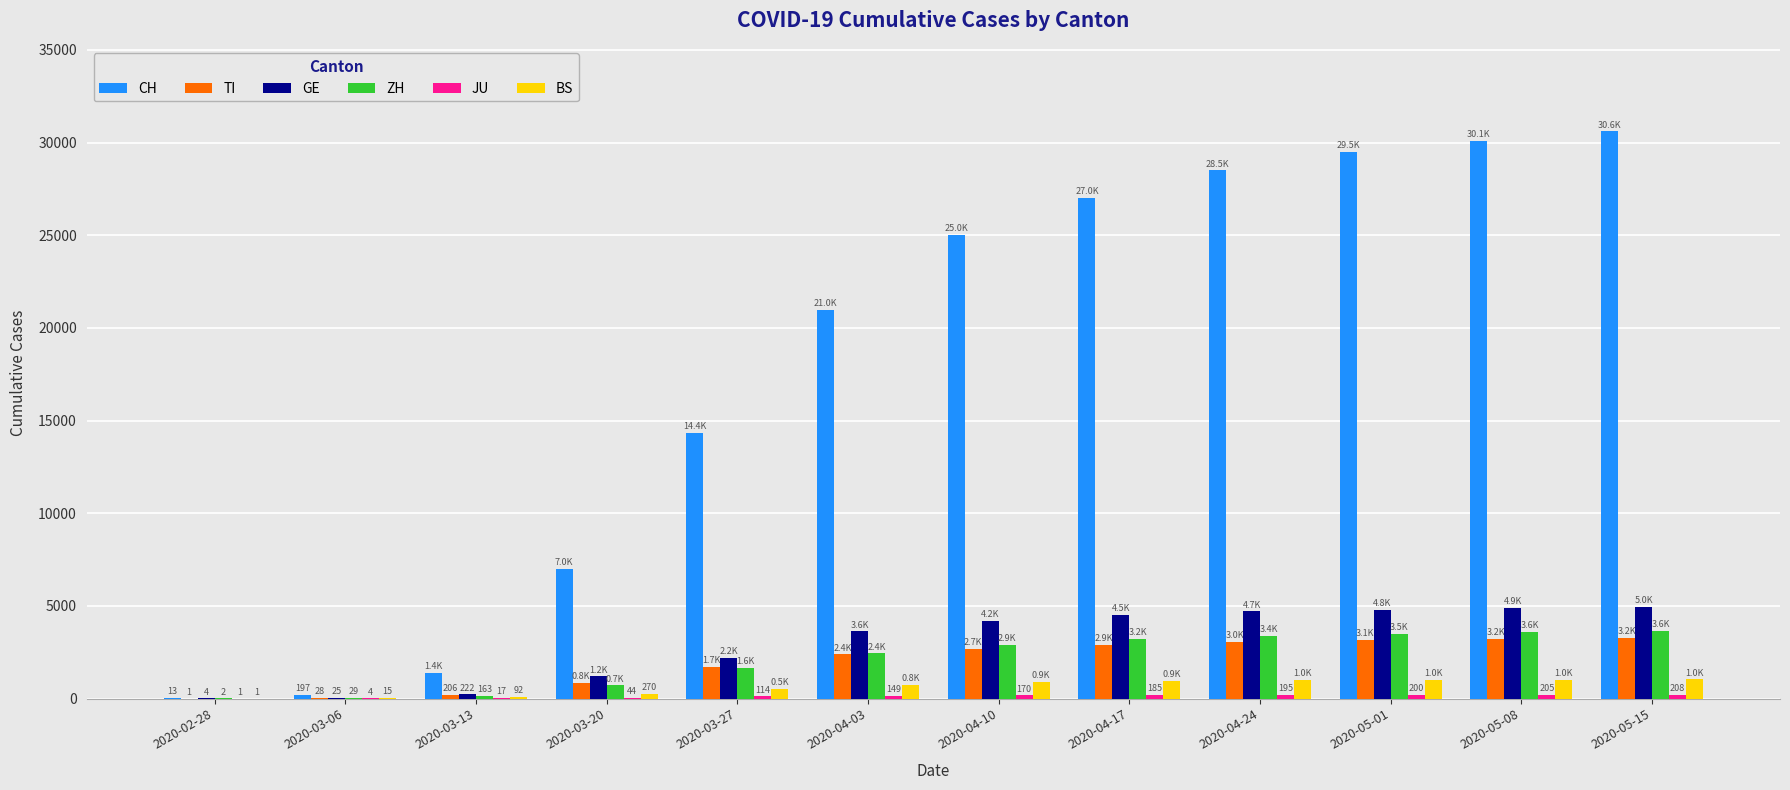

Count the number of data series in this chart.

6